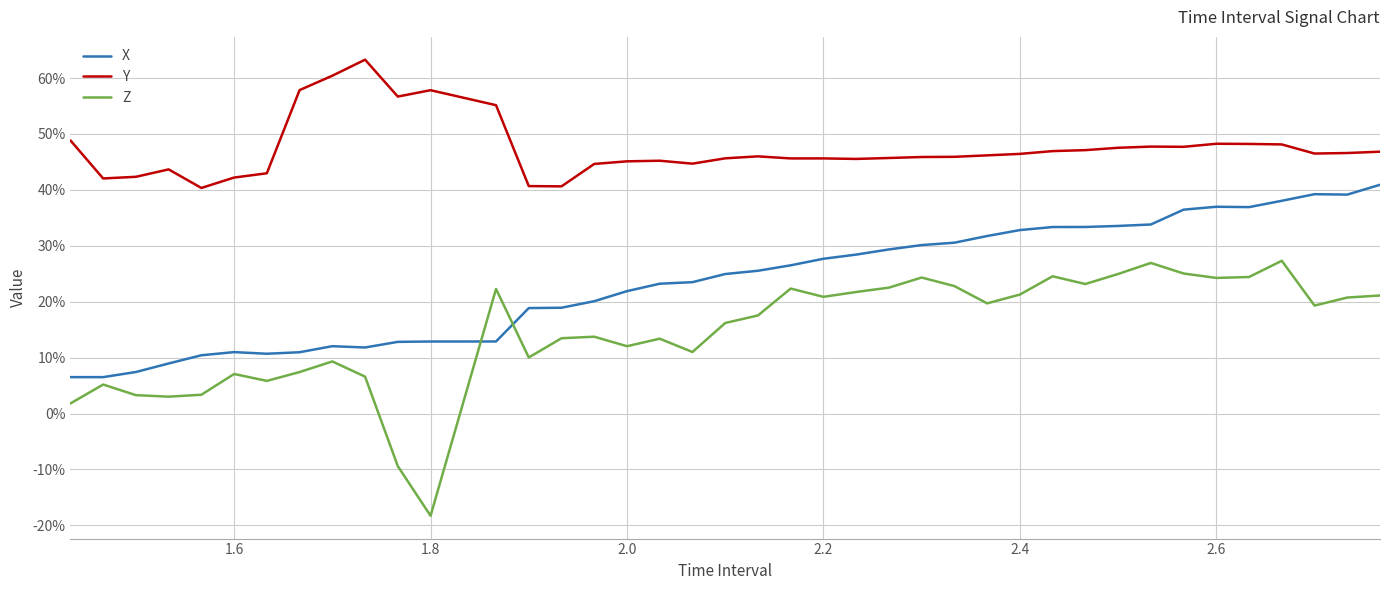

True or false: Z and Y cross at least once.

False